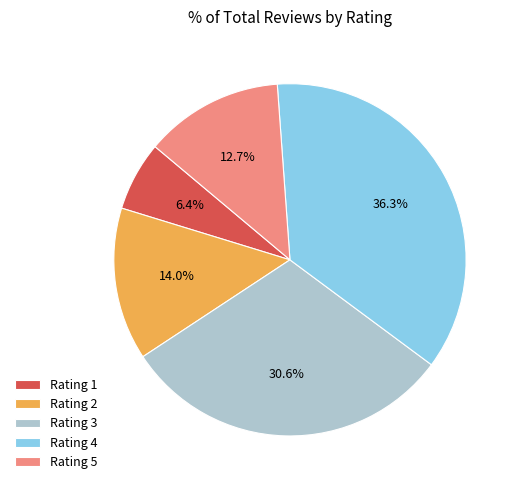

How much of the chart is everything except Rating 1?

93.6%